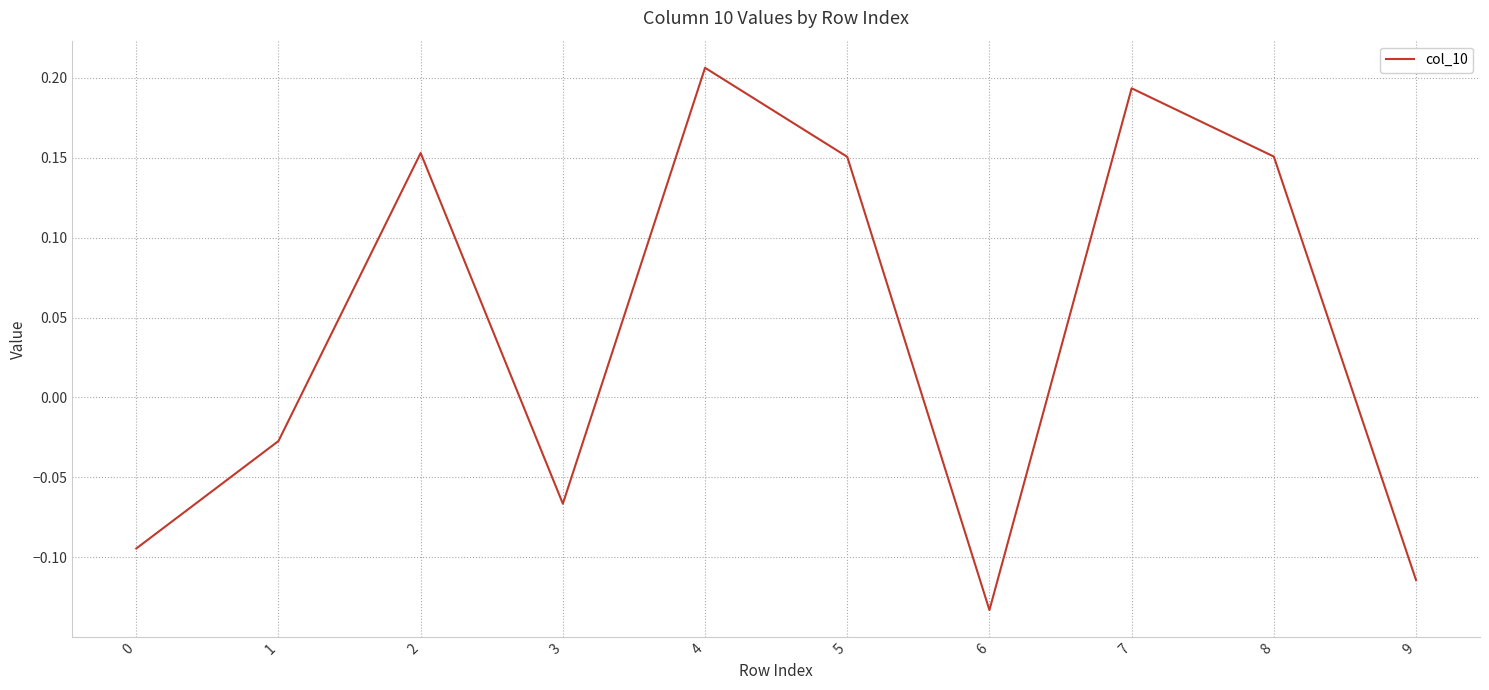

The value at 8 is 0.1. True or false?

False